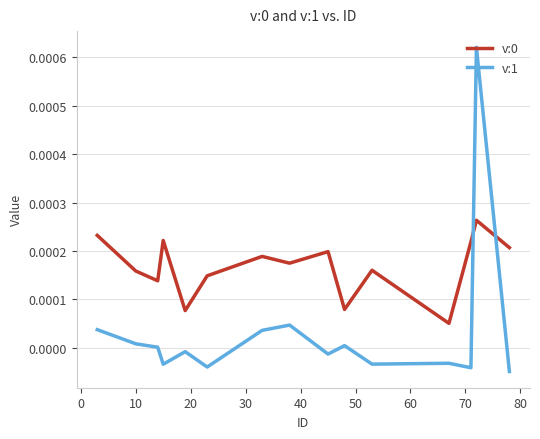

Count the number of data series in this chart.

2